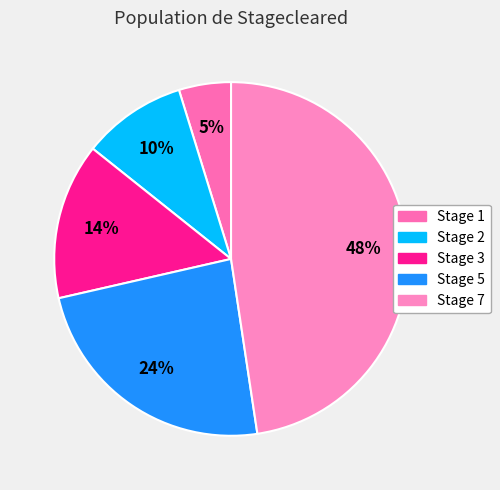

Count the number of slices in the pie.

5